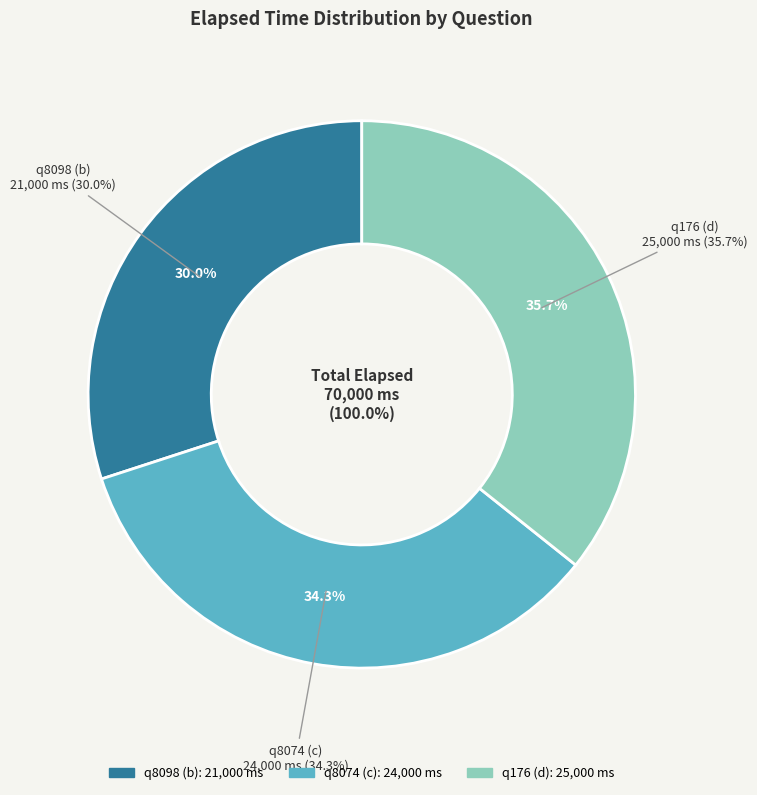

Is it true that q8098 (b) is 30% of the pie?

True